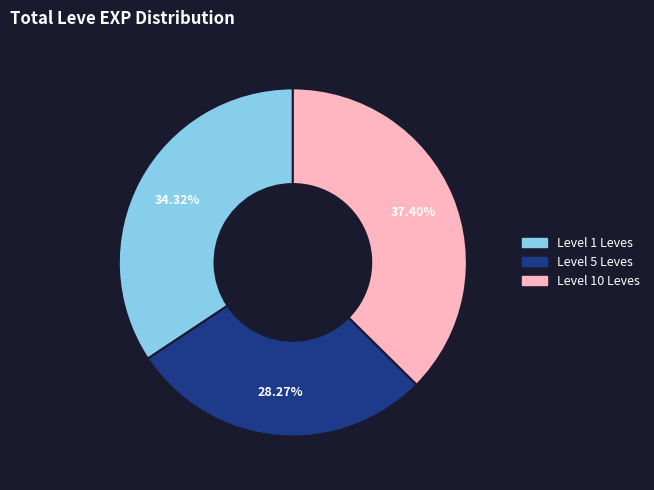

How many segments does this pie chart have?

3